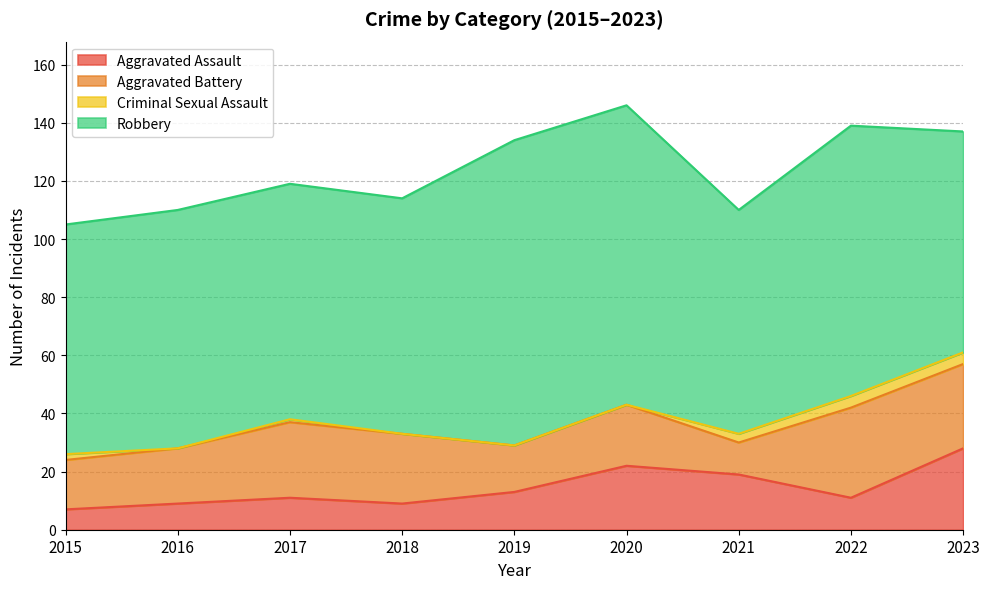

What is the lowest value of the Aggravated Battery series?

11